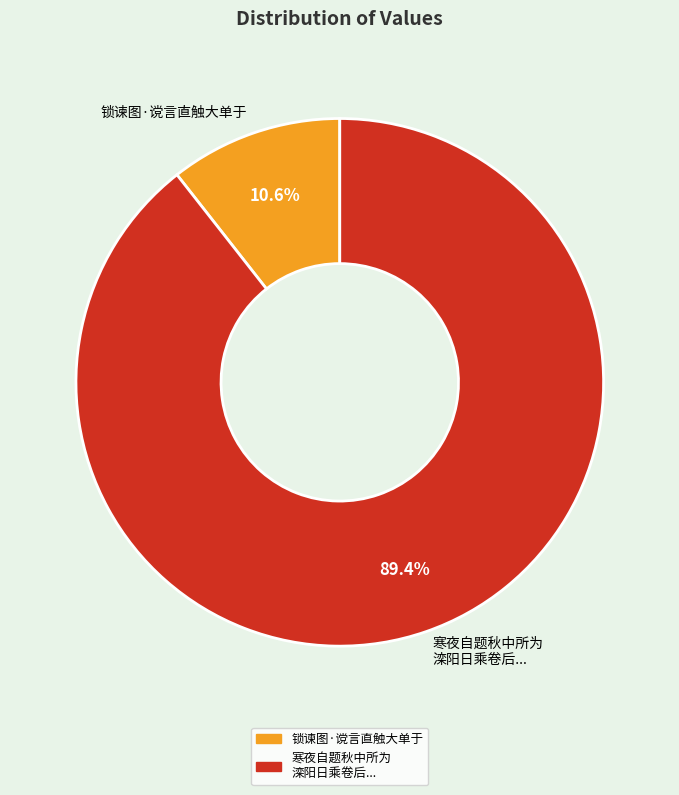

Does any single category account for the majority?

Yes